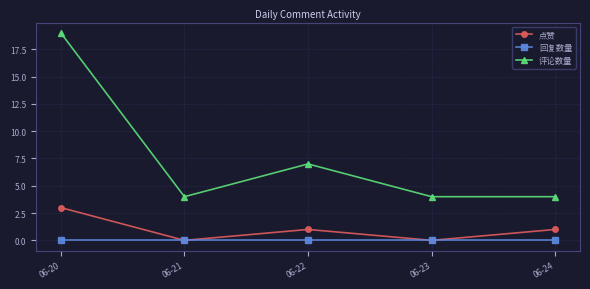

True or false: 评论数量 has more than 1 interior local peaks.

False